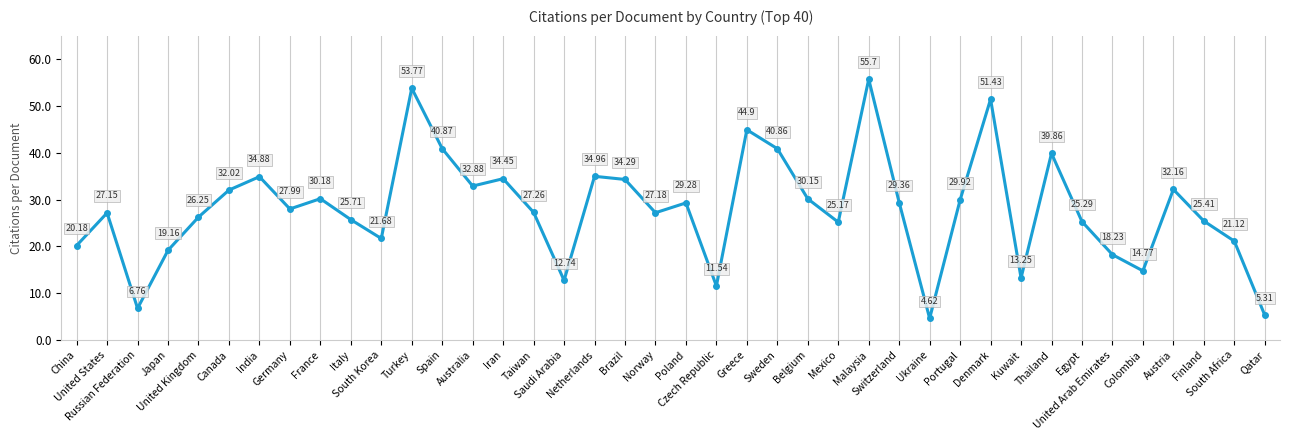

Does the chart display data point markers on the line(s)?

Yes